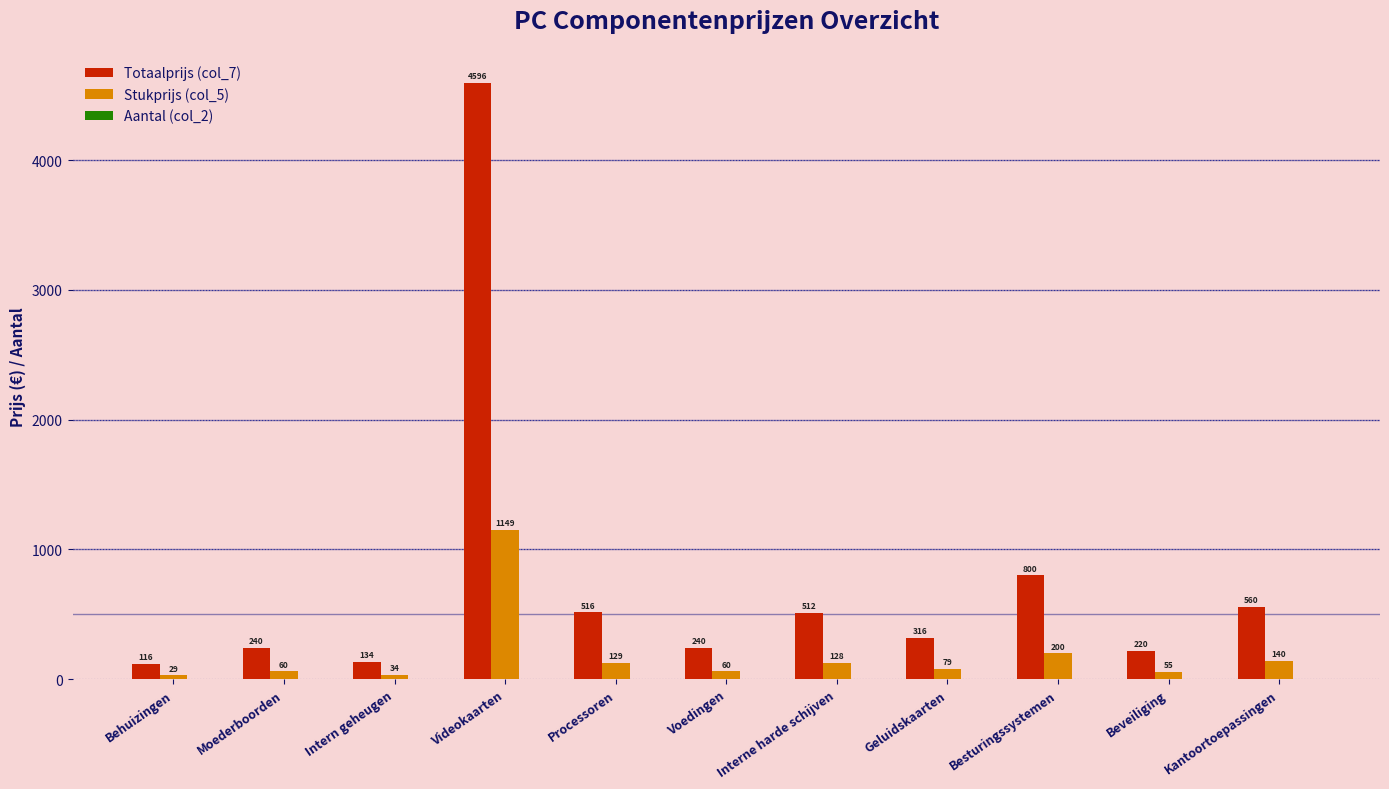

At which category does the chart reach its peak across all series?

Videokaarten